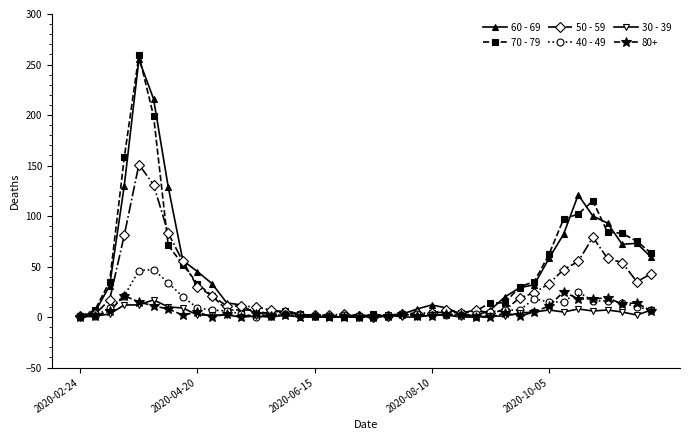

What is the greatest value displayed?

259